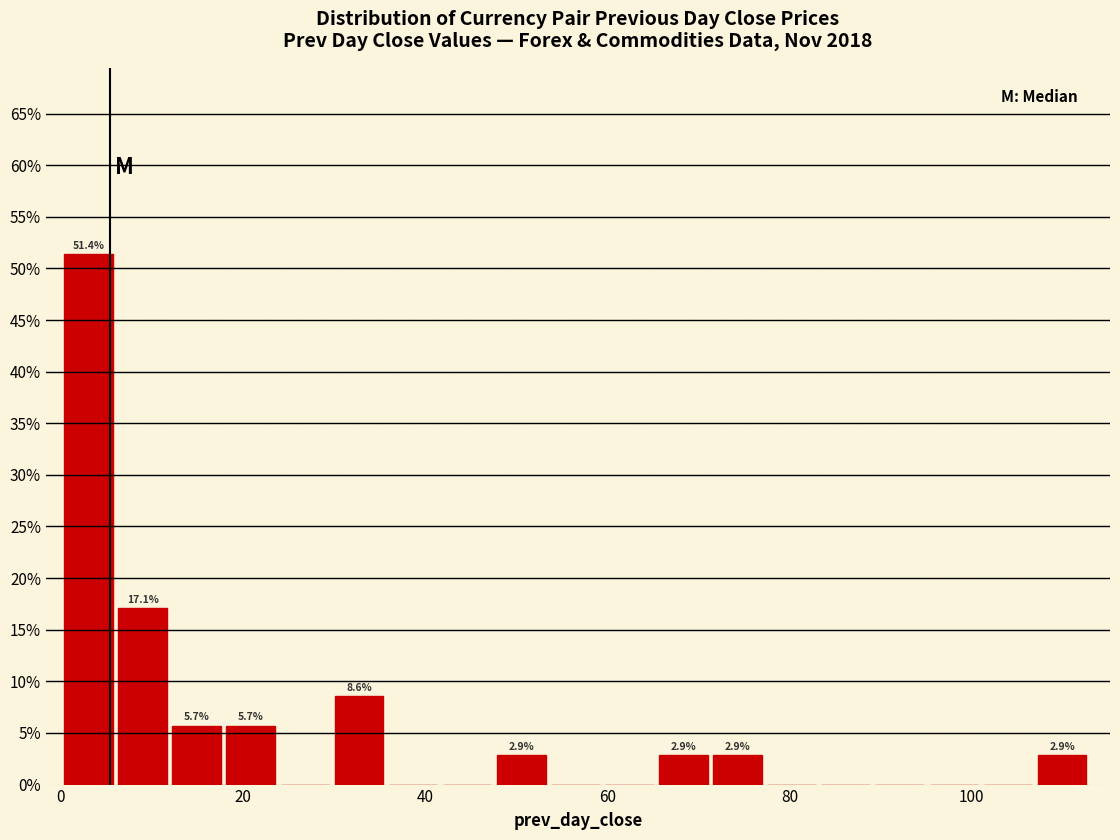

Read against the x-axis, roughly where is the centre of the tallest bar?

4